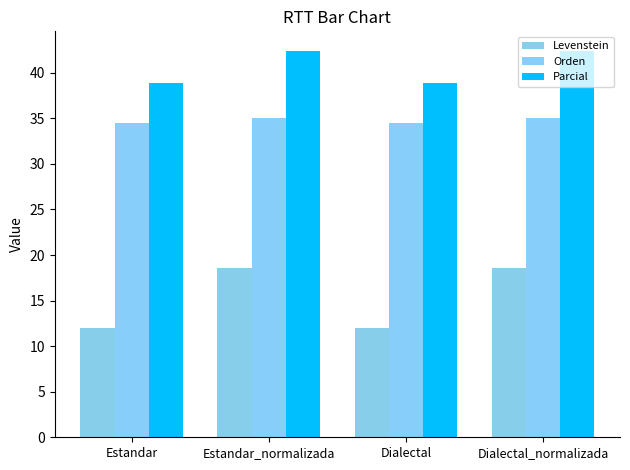

What position from the right is Dialectal?

2